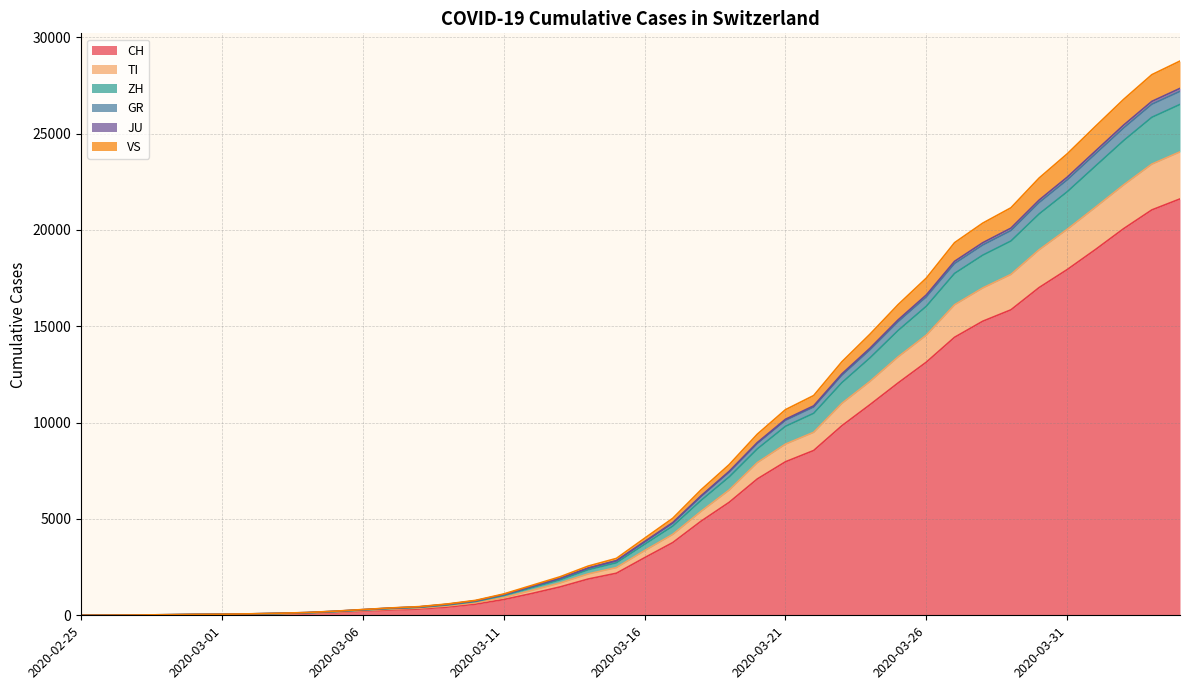

List the labels in order of TI value, smallest first.

2020-02-25, 2020-02-26, 2020-02-27, 2020-02-28, 2020-02-29, 2020-03-01, 2020-03-02, 2020-03-03, 2020-03-04, 2020-03-05, 2020-03-06, 2020-03-07, 2020-03-08, 2020-03-09, 2020-03-10, 2020-03-11, 2020-03-12, 2020-03-13, 2020-03-14, 2020-03-15, 2020-03-16, 2020-03-17, 2020-03-18, 2020-03-19, 2020-03-20, 2020-03-21, 2020-03-22, 2020-03-23, 2020-03-24, 2020-03-25, 2020-03-26, 2020-03-27, 2020-03-28, 2020-03-29, 2020-03-30, 2020-03-31, 2020-04-01, 2020-04-02, 2020-04-03, 2020-04-04